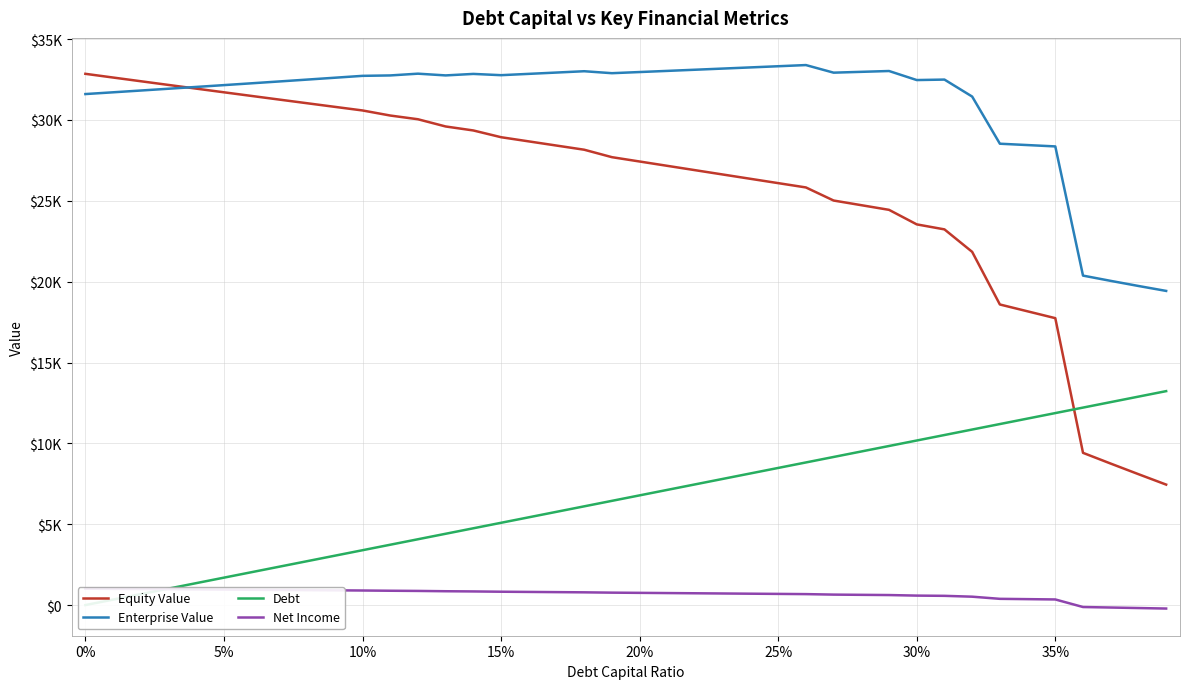

Which series has the widest spread of values?

Equity Value